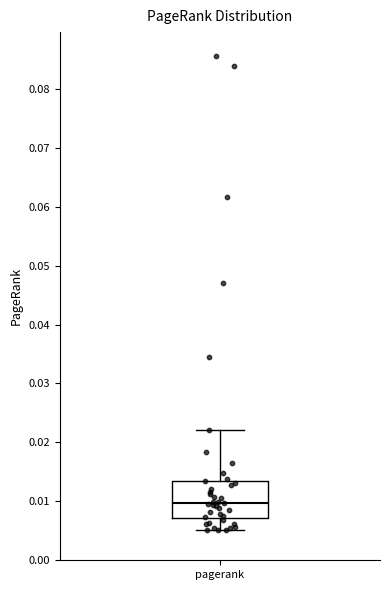

Read this box plot against the y-axis: the position of the median line, the range covered by the box, and the ends of both whiskers. The values are not printed on the chart, so give them approximately, as read against the axis.

median 0.010, box 0.007 to 0.014, whiskers 0.005 to 0.022